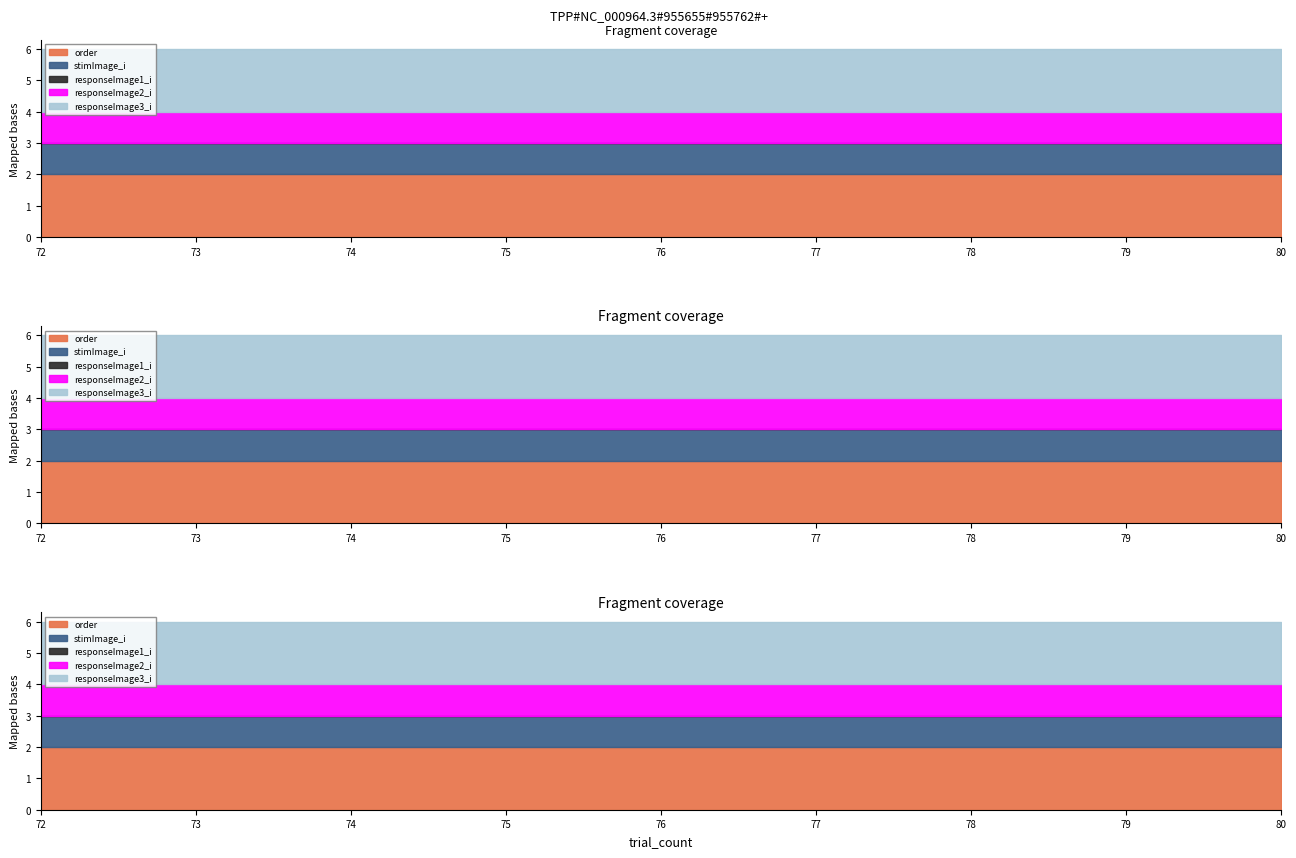

At which category does the chart reach its peak across all series?

72